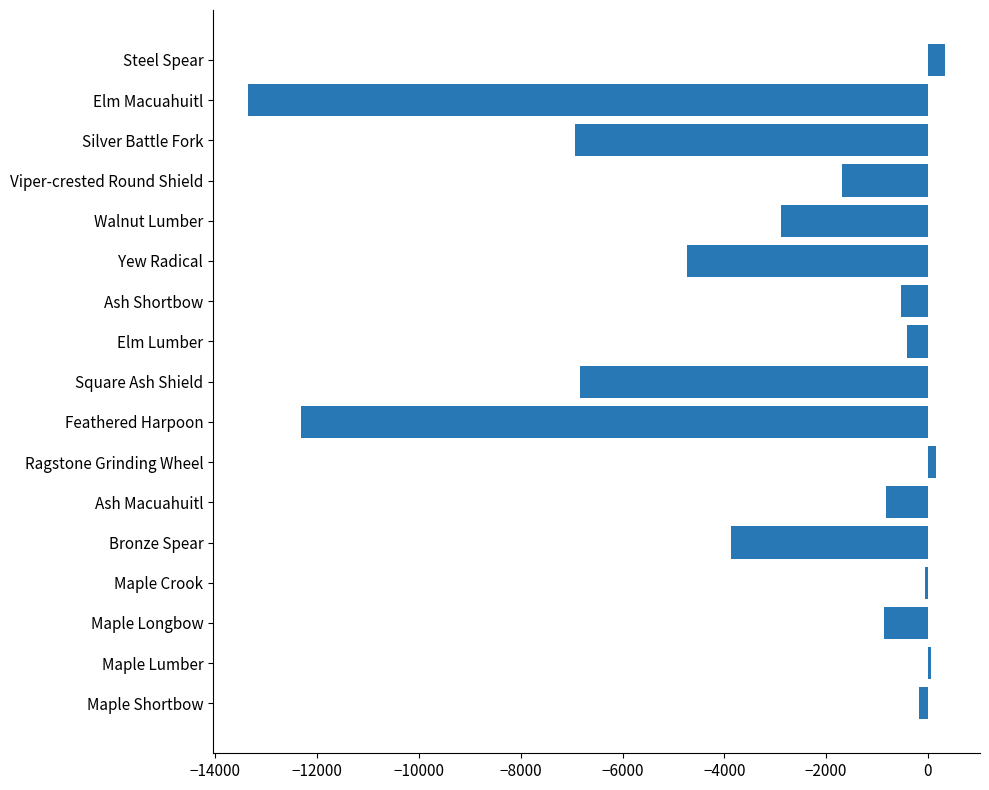

Which has a higher value, Ragstone Grinding Wheel or Silver Battle Fork?

Ragstone Grinding Wheel